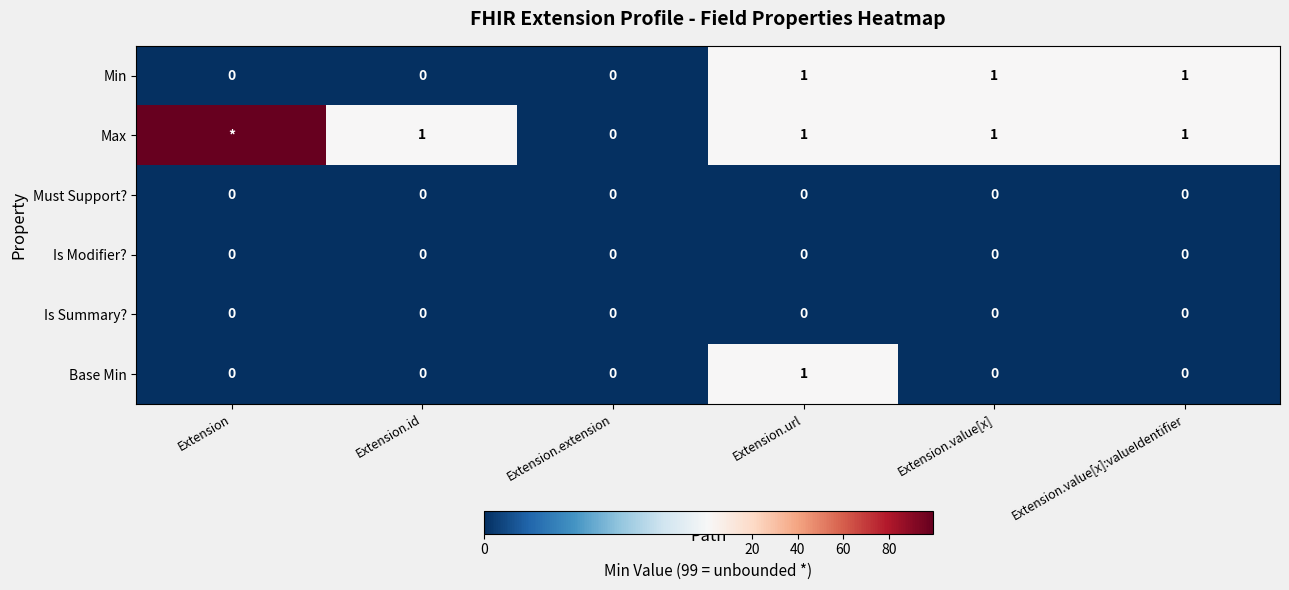

Count the number of data series in this chart.

6